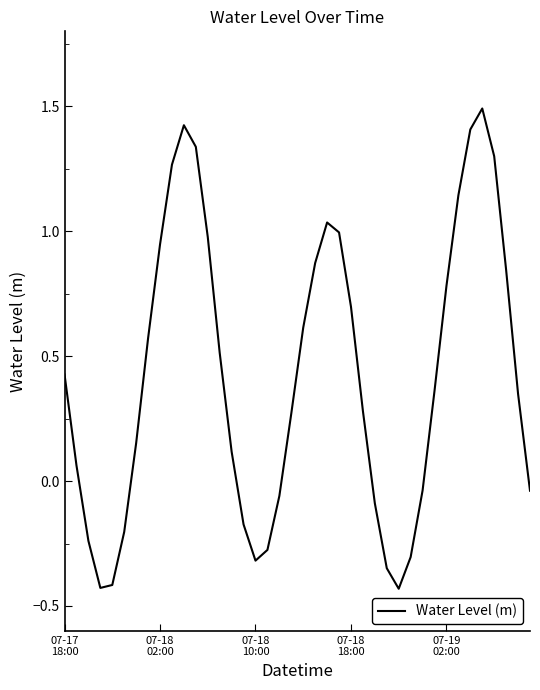

What is the maximum value shown in the chart?

1.5